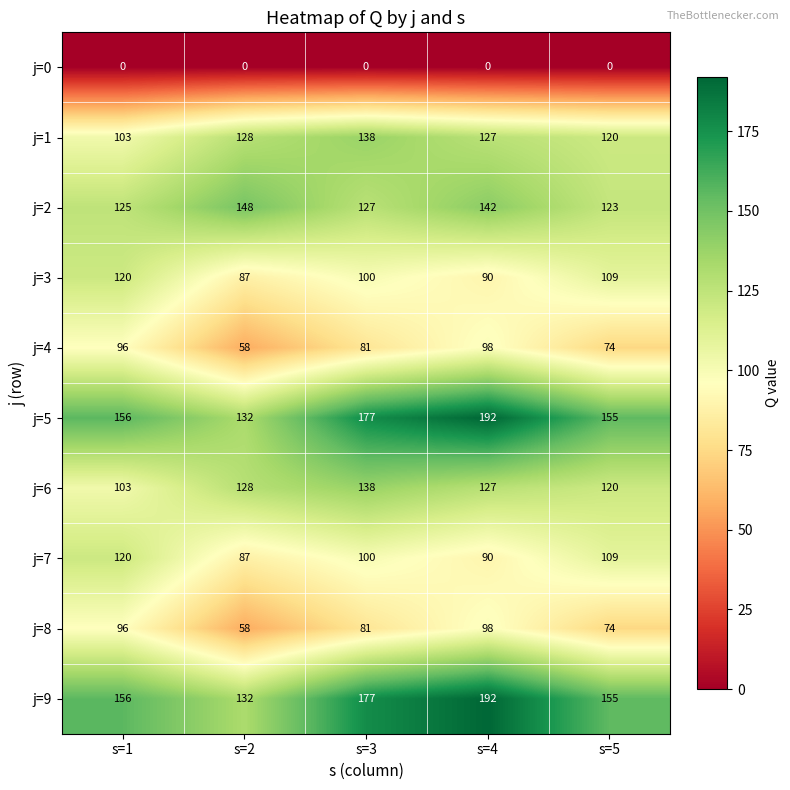

List the labels in order of j=3 value, smallest first.

s=2, s=4, s=3, s=5, s=1